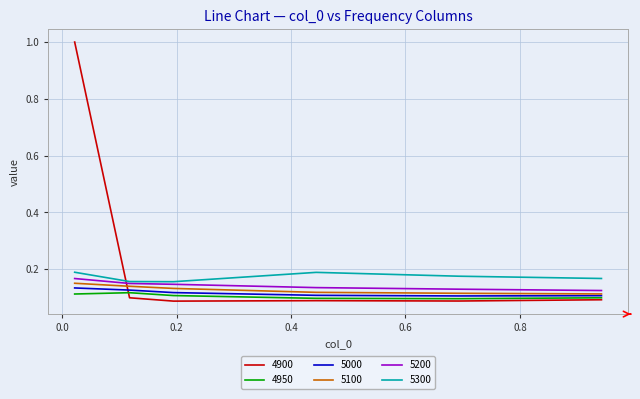

True or false: 5100 has more than 2 interior local peaks.

False